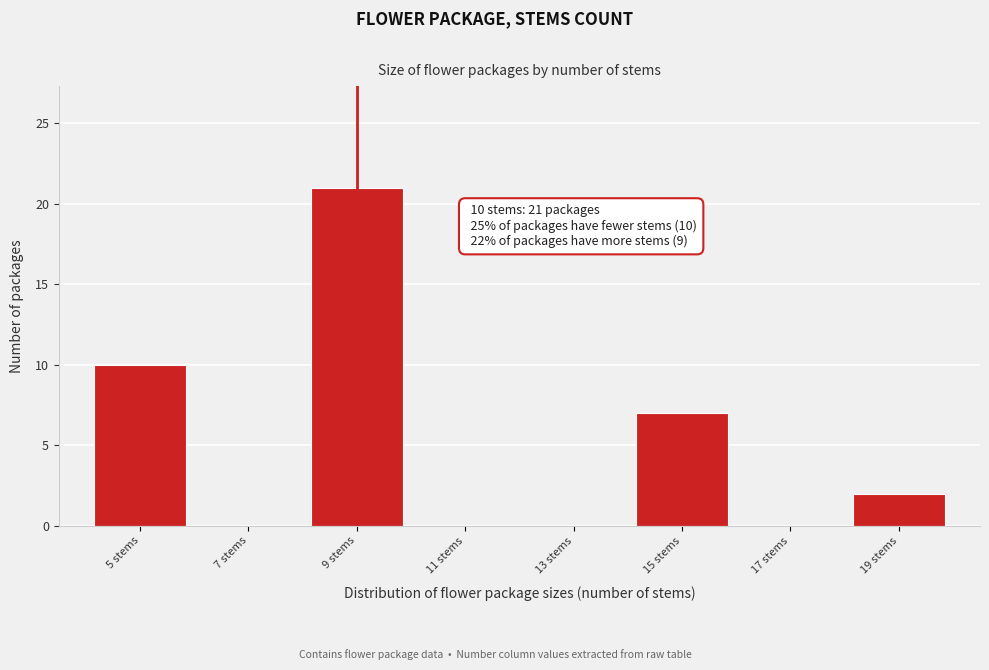

Reading left to right, list all the values displayed in this chart.

5 stems=10	7 stems=0	9 stems=21	11 stems=0	13 stems=0	15 stems=7	17 stems=0	19 stems=2